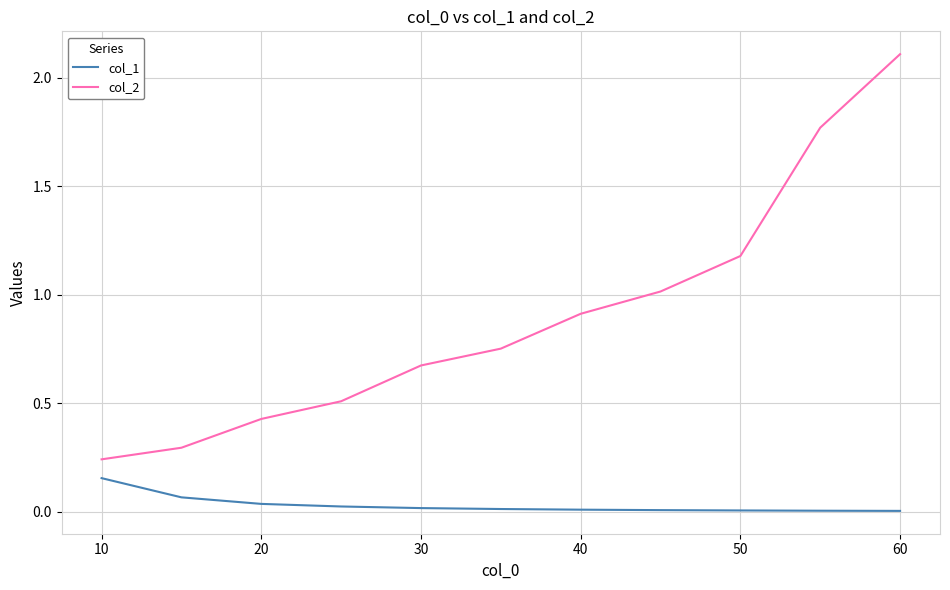

What is the maximum value shown in the chart?

2.1